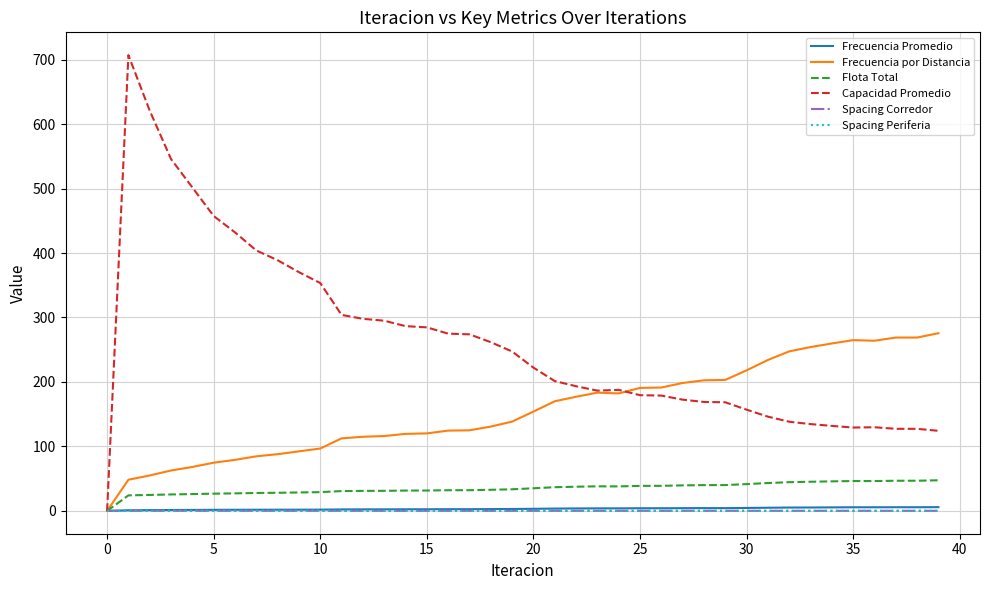

How many values in Flota Total are above zero?

39